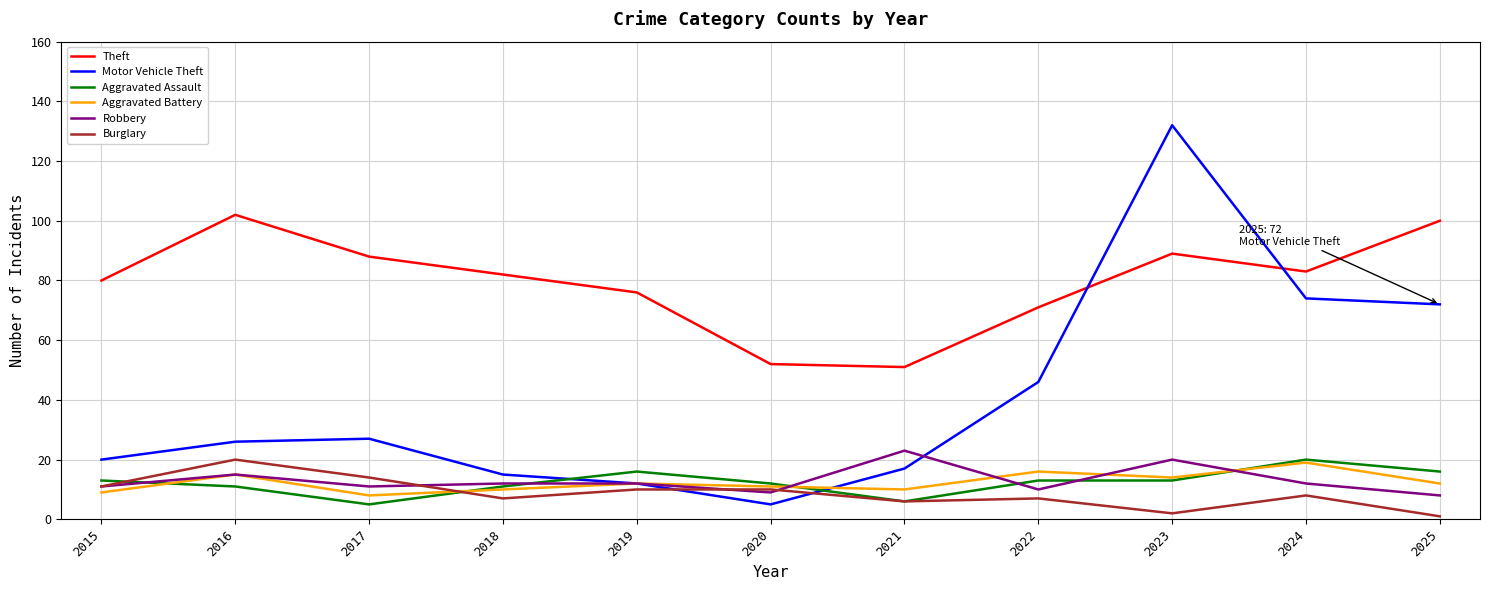

True or false: Theft and Aggravated Battery cross at least once.

False